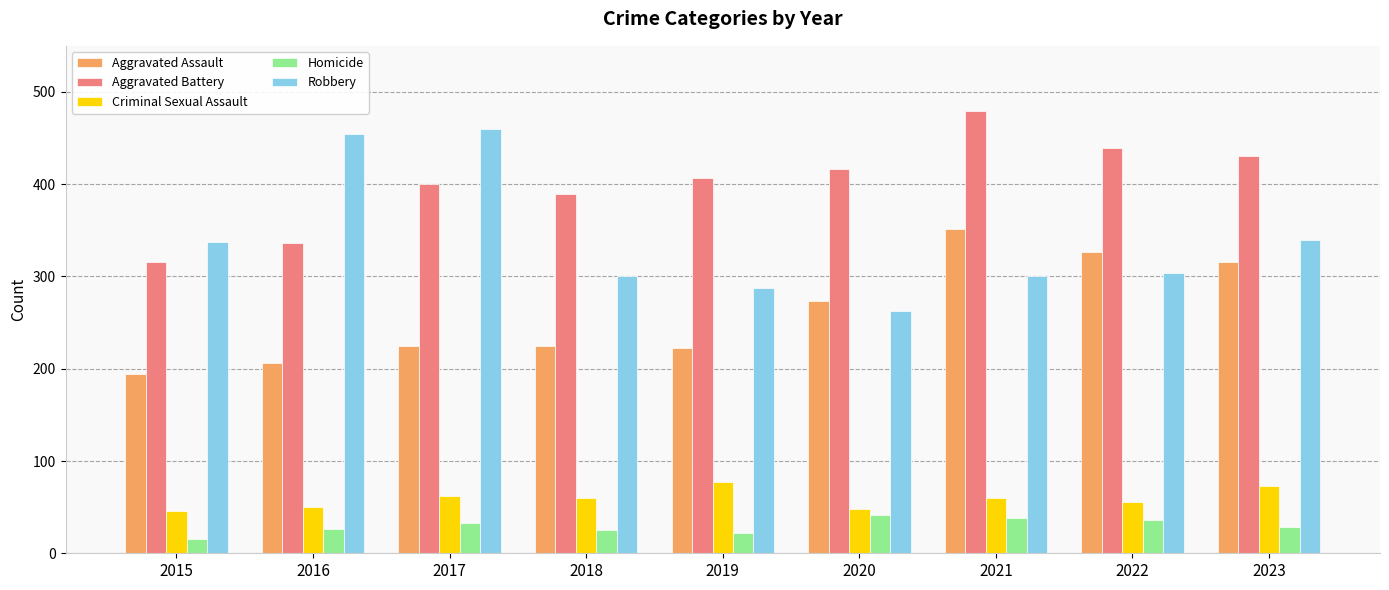

What is the sum of the Criminal Sexual Assault values at 2019 and 2022?

133